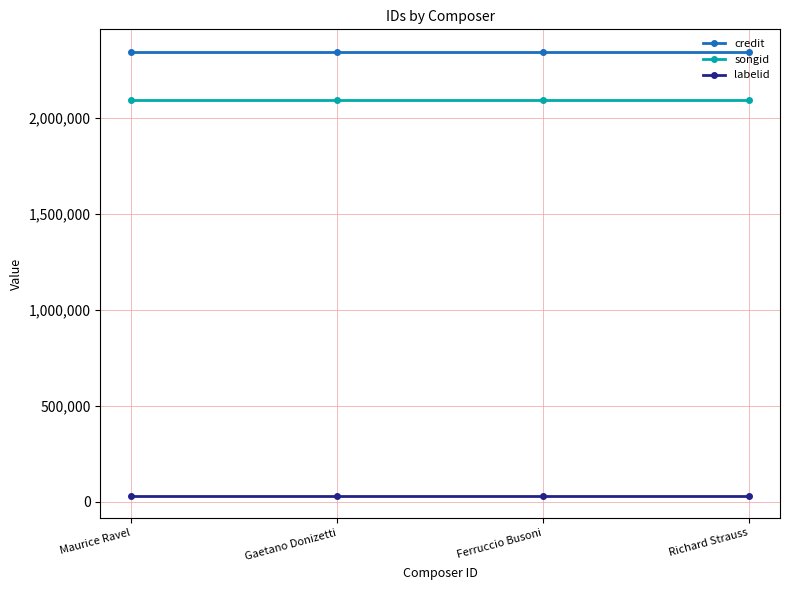

How many lines are shown in the chart?

3